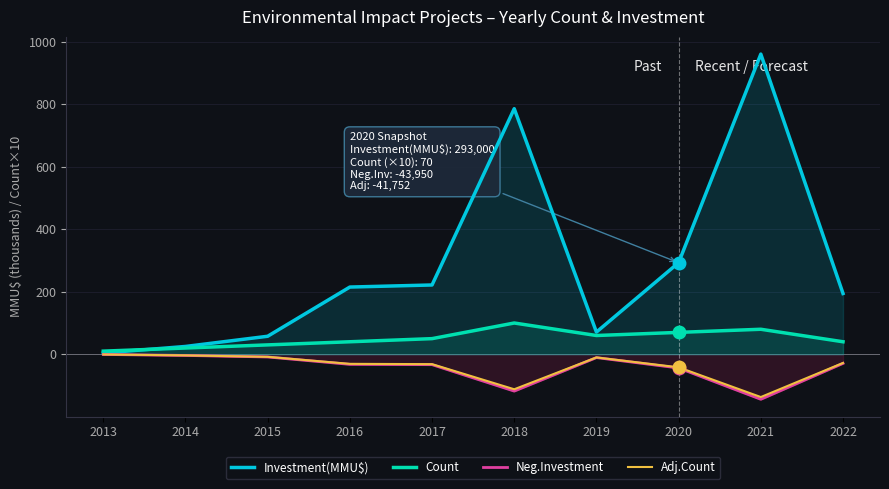

List the series in order of their peak value, highest first.

Investment(MMU$), Count, Adj.Count, Neg.Investment